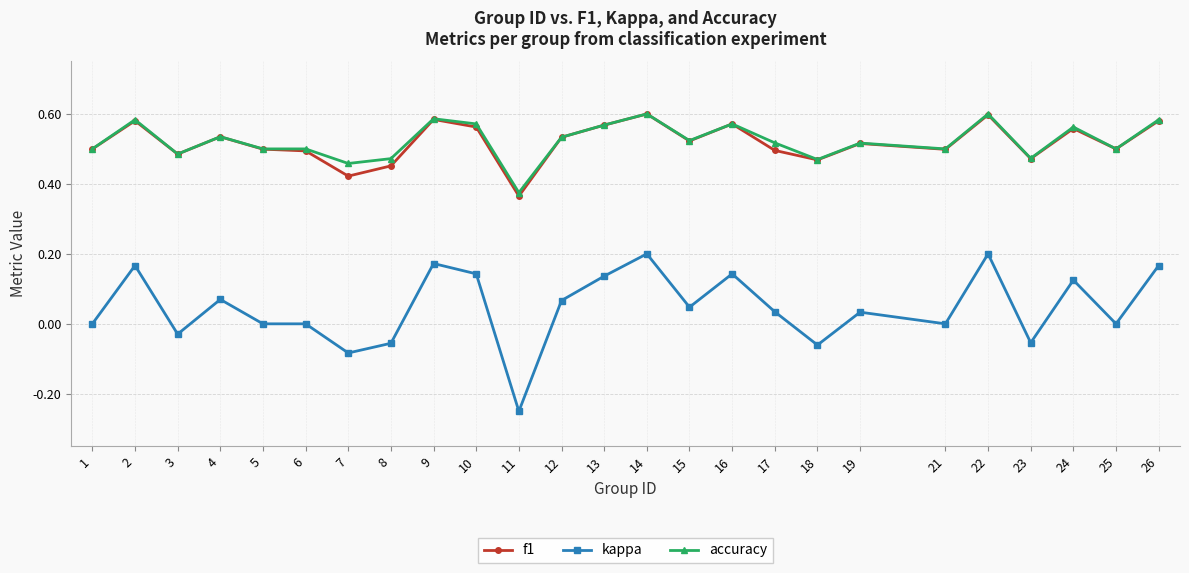

At which category does the chart reach its minimum across all series?

11